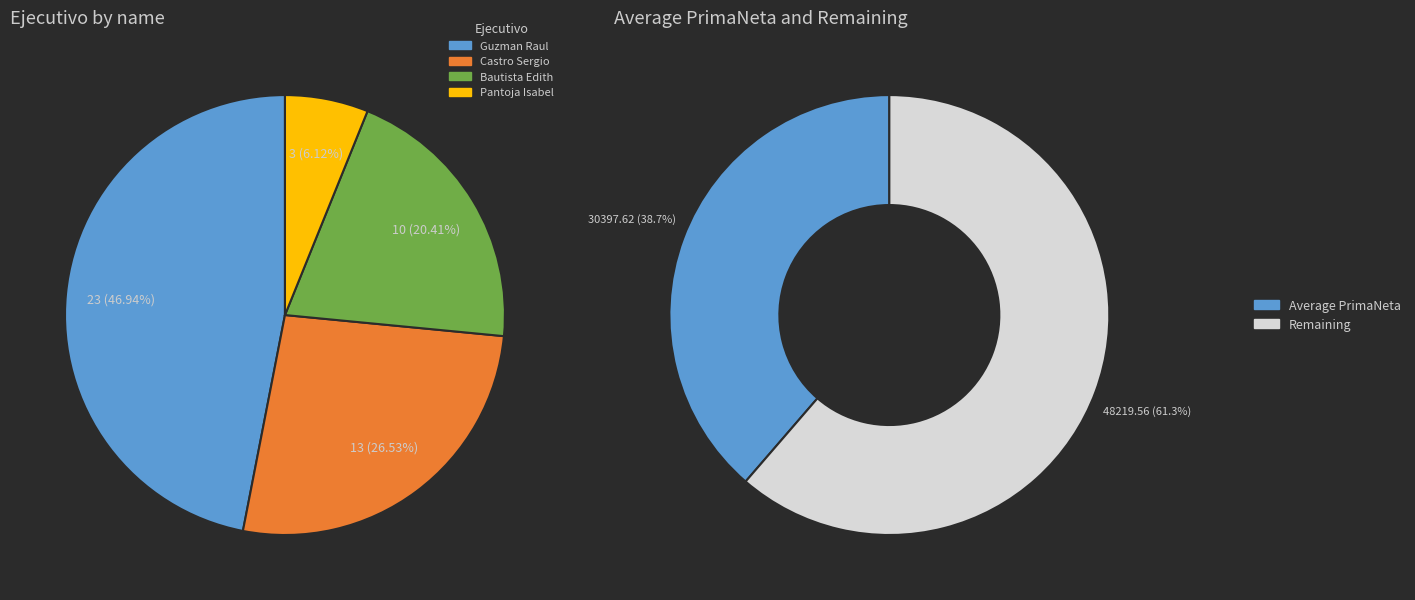

To the nearest percent, what percentage of the pie is Bautista Edith?

20%